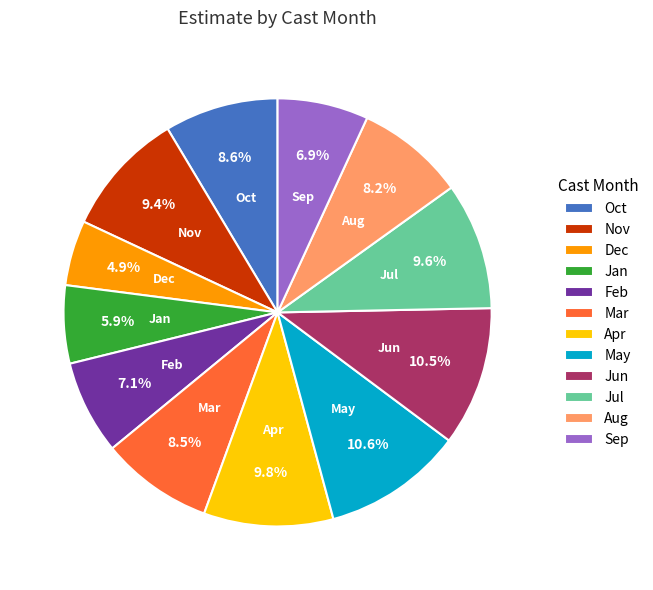

Count the number of slices in the pie.

12